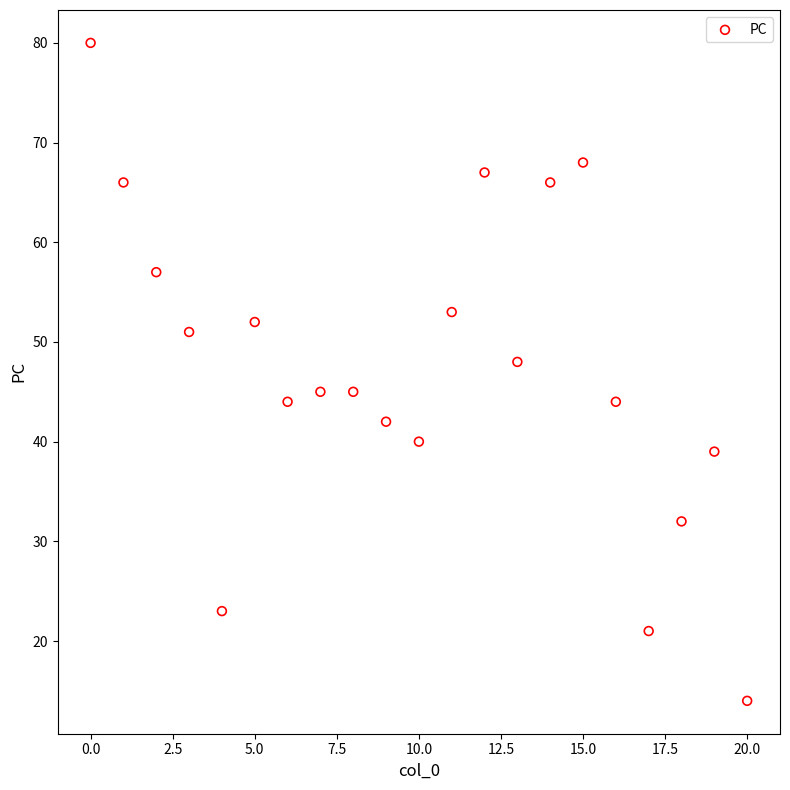

What is the range of Y values (max minus min)?

66